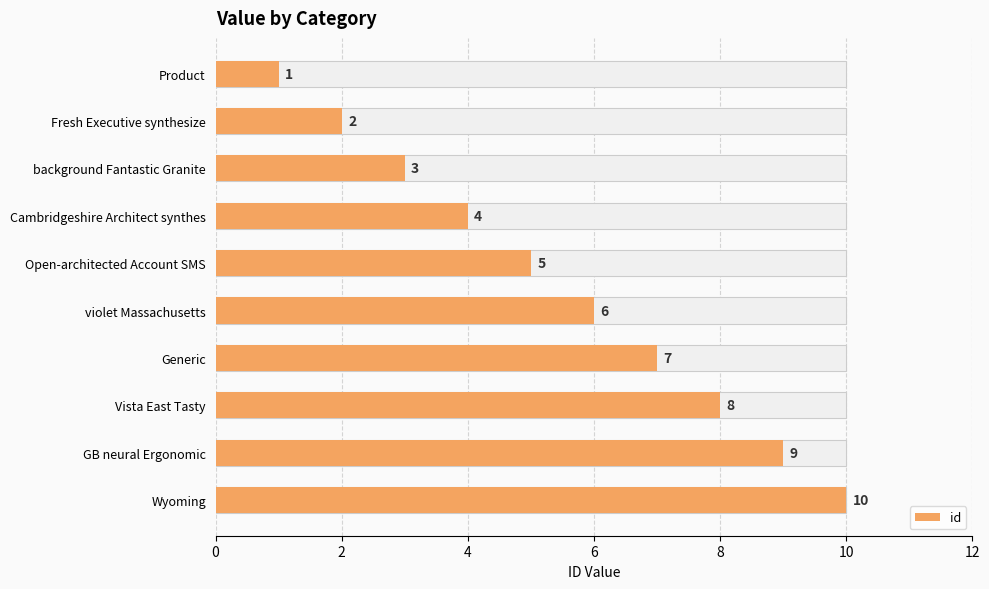

What is the maximum value shown in the chart?

10